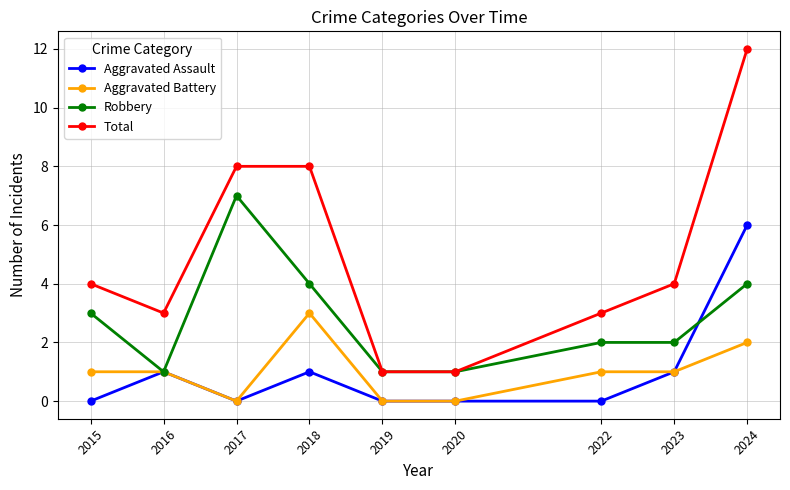

What is the sum of all Total values?

44